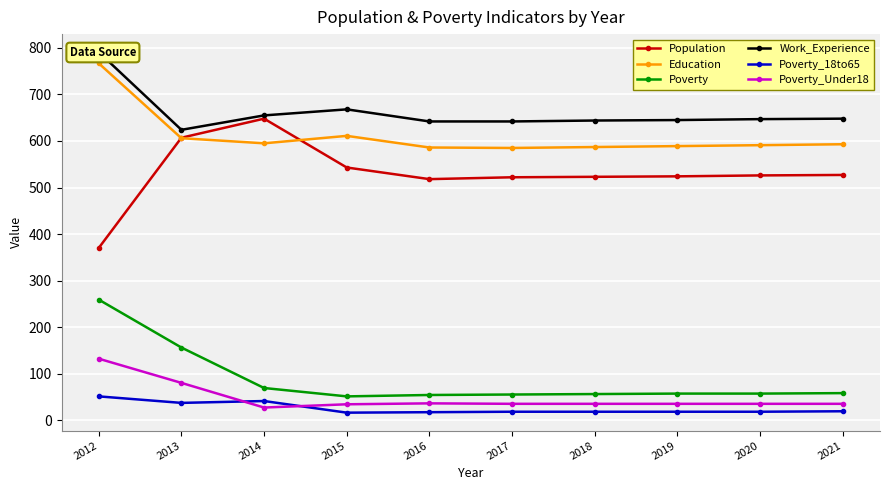

Rank the categories by Poverty value from lowest to highest.

2015, 2016, 2017, 2018, 2019, 2020, 2021, 2014, 2013, 2012